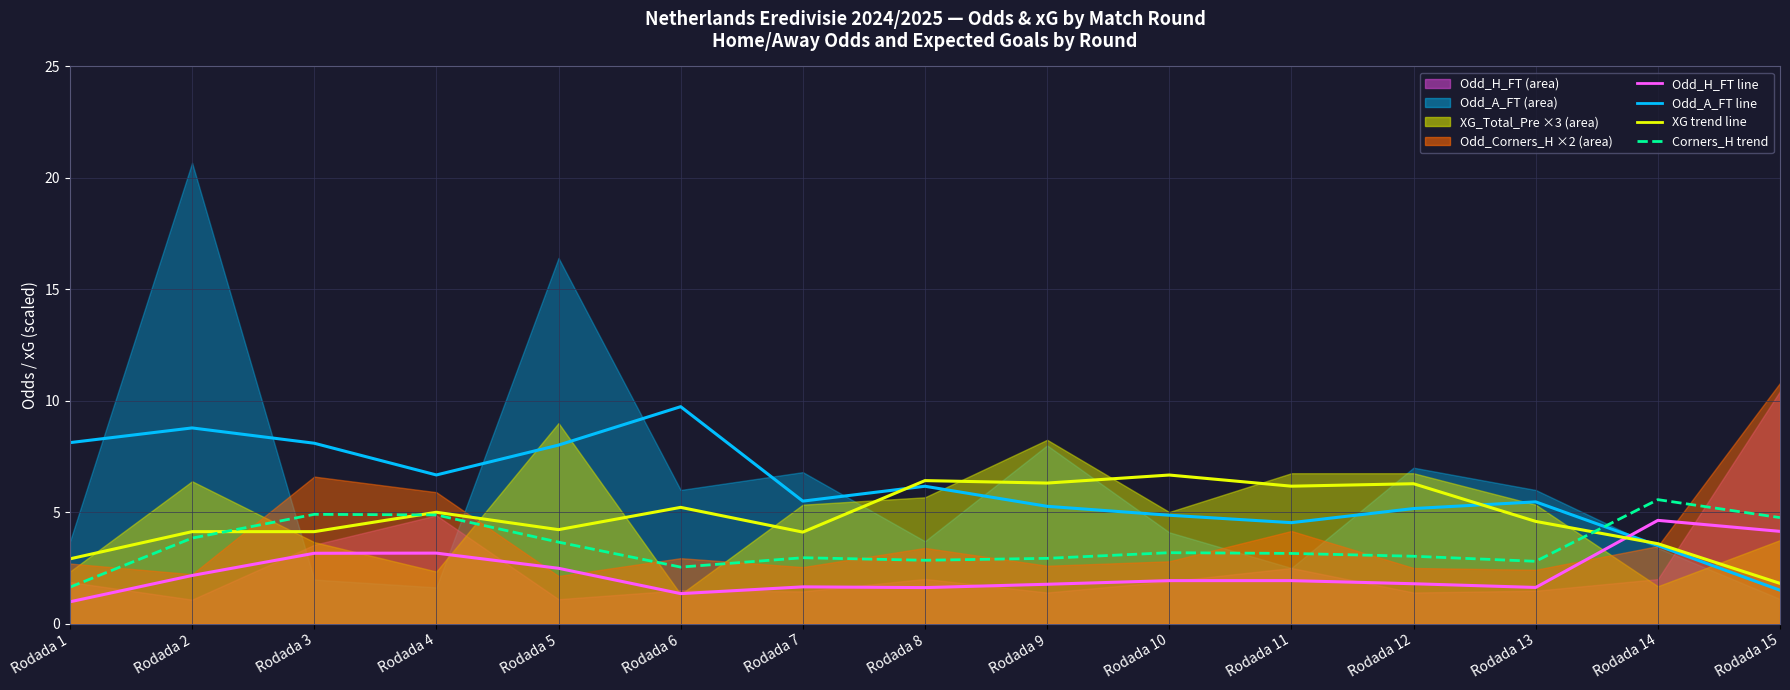

Which series changed the most between Rodada 9 and Rodada 10?

Odd_A_FT (mean line)